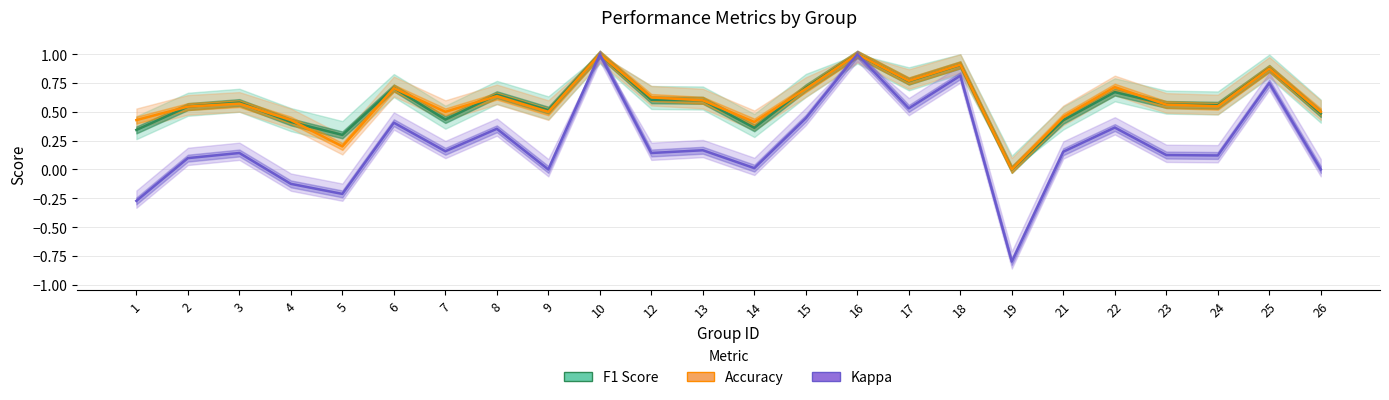

Does the chart have visible grid lines?

Yes